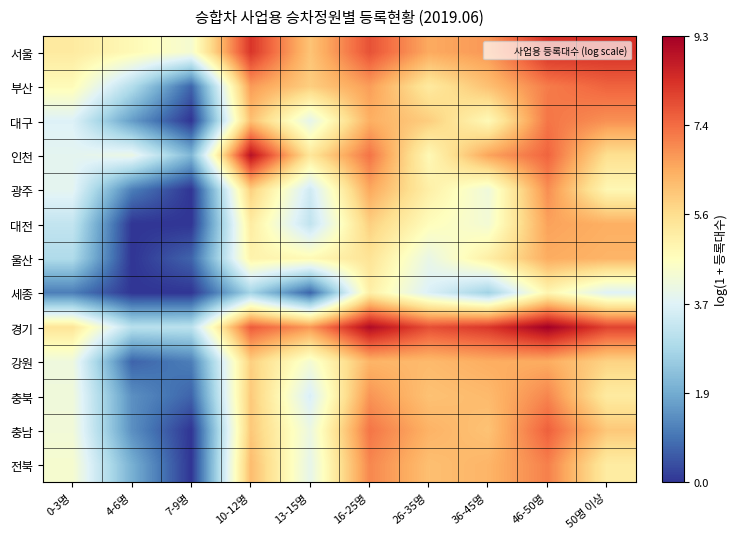

At how many categories does at least one series exceed 1?

10